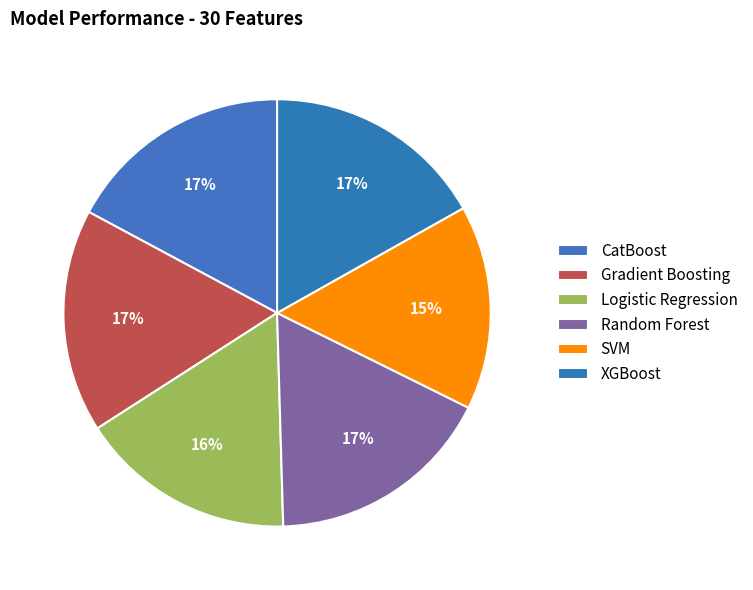

How much of the chart is everything except Random Forest?

82.8%